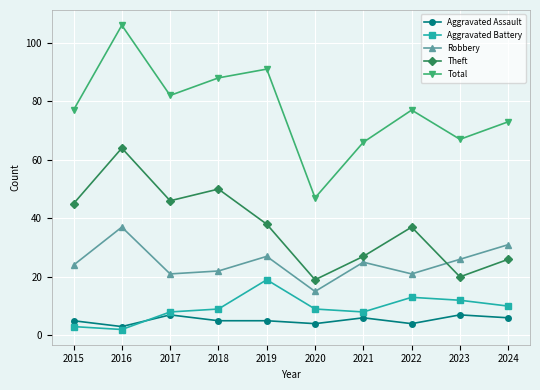

Reading left to right, extract all data points from this chart.

Aggravated Assault: 5	3	7	5	5	4	6	4	7	6
Aggravated Battery: 3	2	8	9	19	9	8	13	12	10
Robbery: 24	37	21	22	27	15	25	21	26	31
Theft: 45	64	46	50	38	19	27	37	20	26
Total: 77	106	82	88	91	47	66	77	67	73